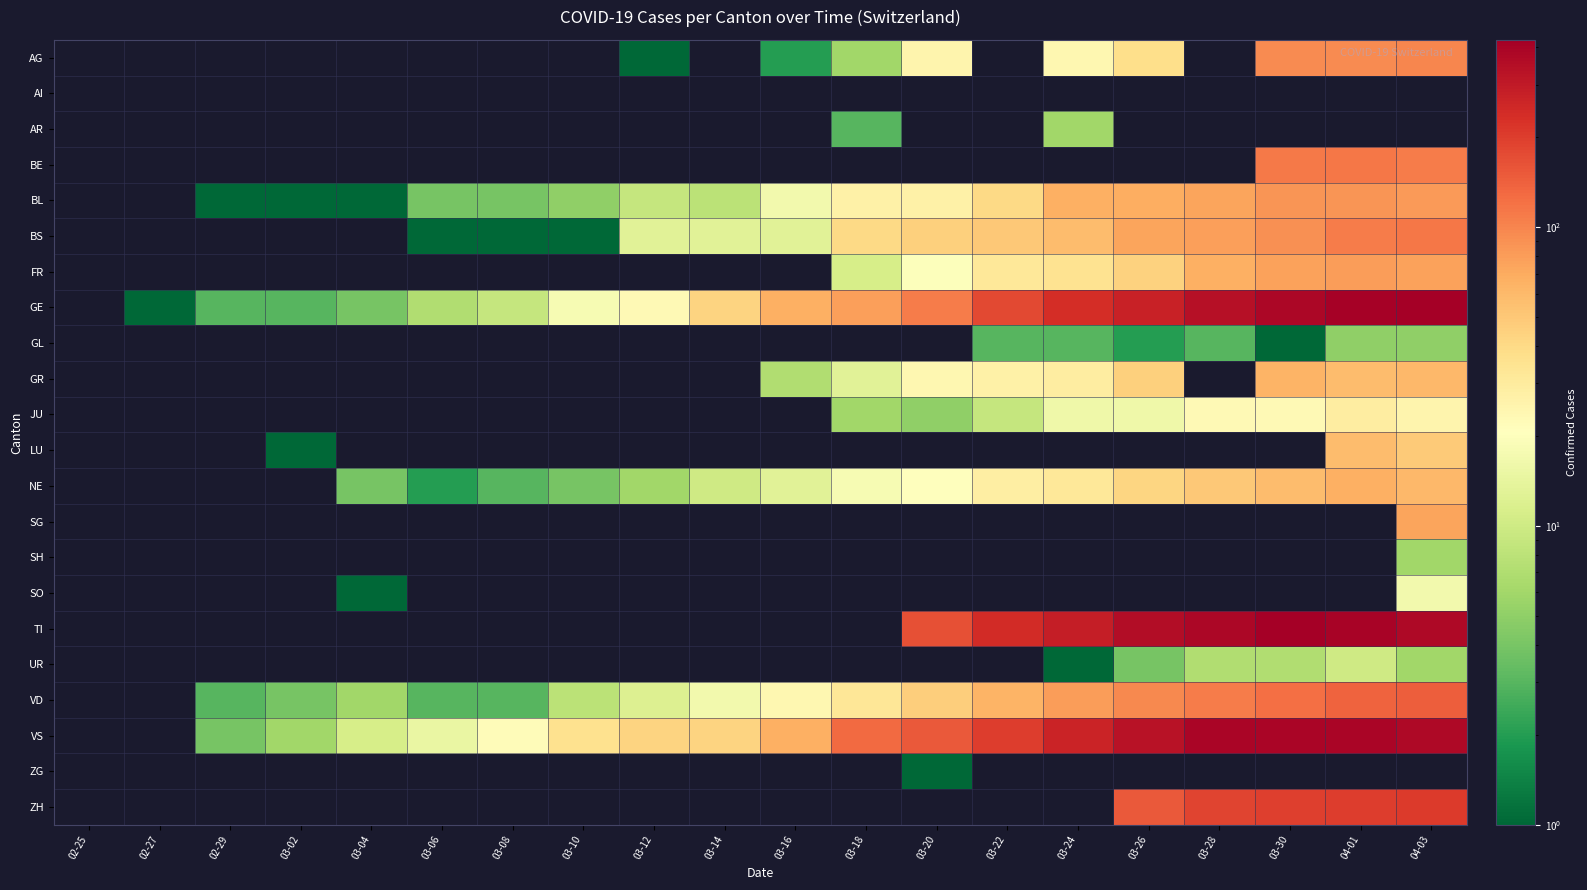

How many distinct data groups are displayed?

22